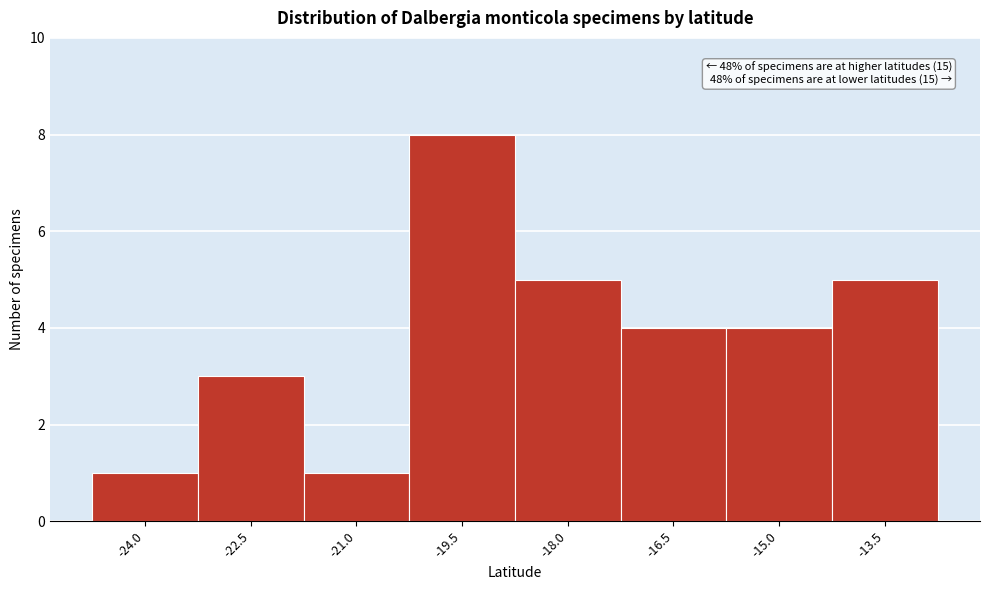

Reading left to right, extract all data points from this chart.

-24.0=1	-22.5=3	-21.0=1	-19.5=8	-18.0=5	-16.5=4	-15.0=4	-13.5=5